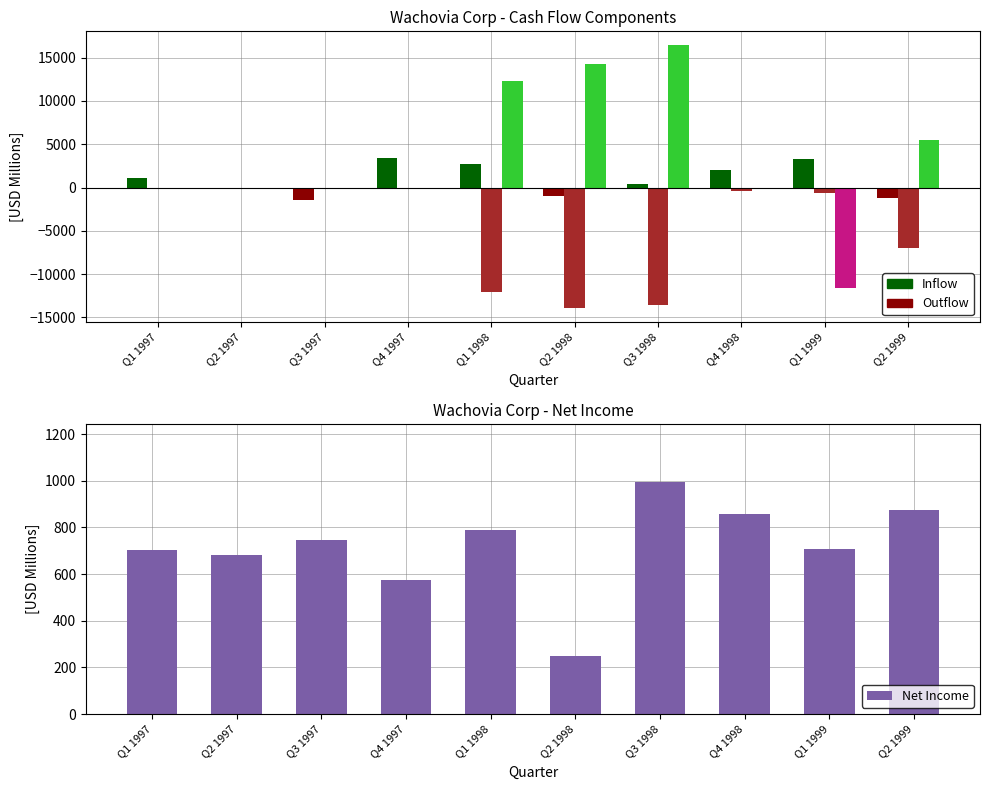

Between Q1 1998 and Q2 1999, which is larger?

Q1 1998